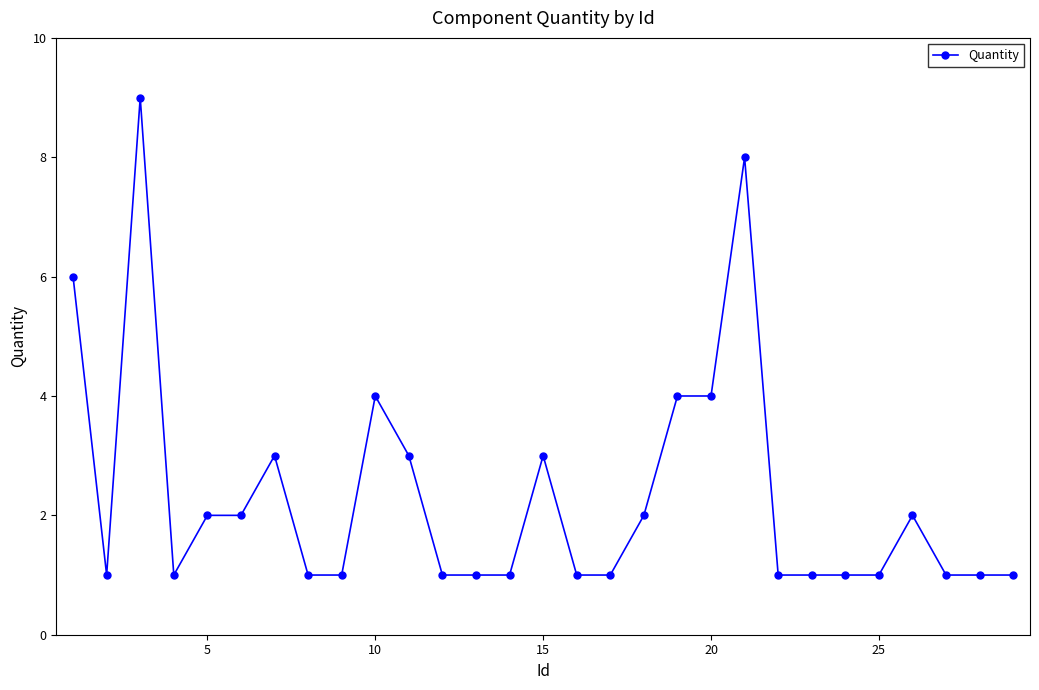

What is the sum of all values?

68